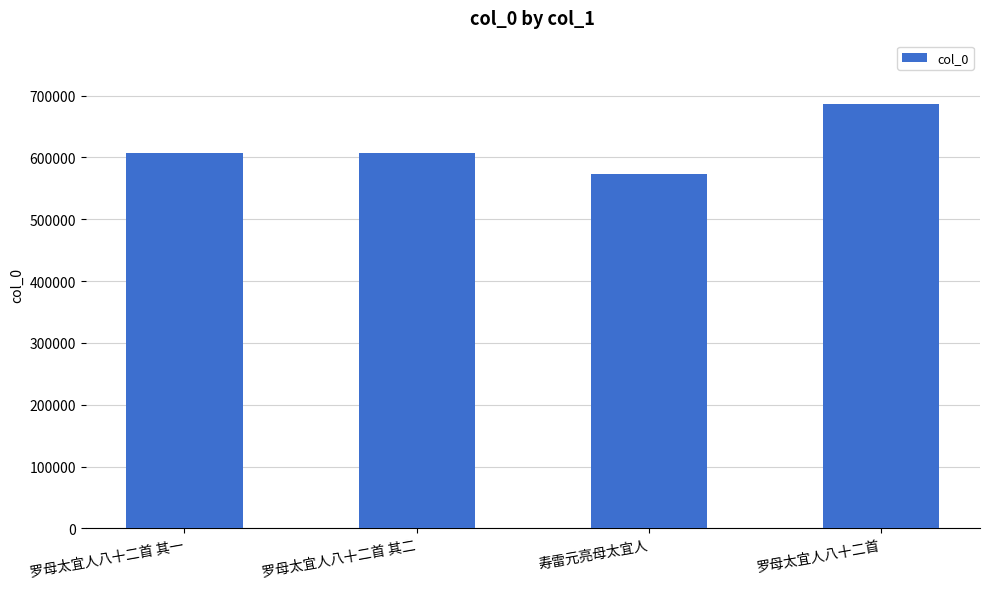

What is the sum of the values at 寿雷元亮母太宜人 and 罗母太宜人八十二首 其一?

1179343